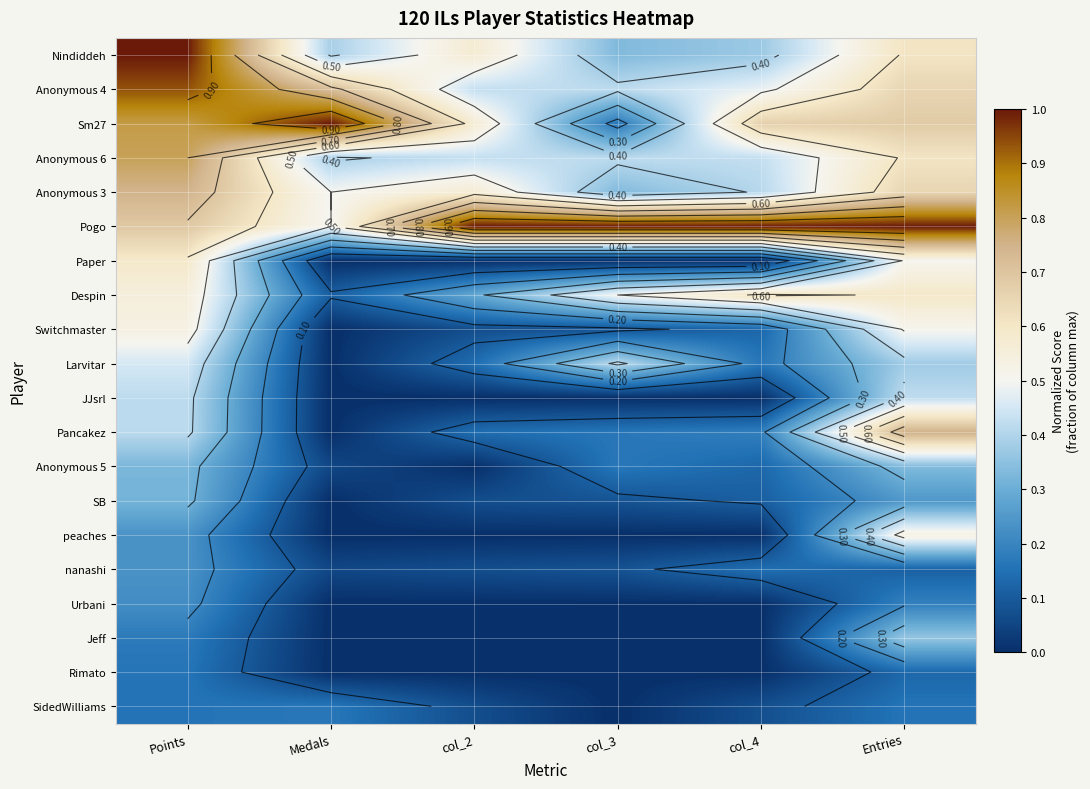

What is the difference between the highest and lowest values at col_2?

1.0